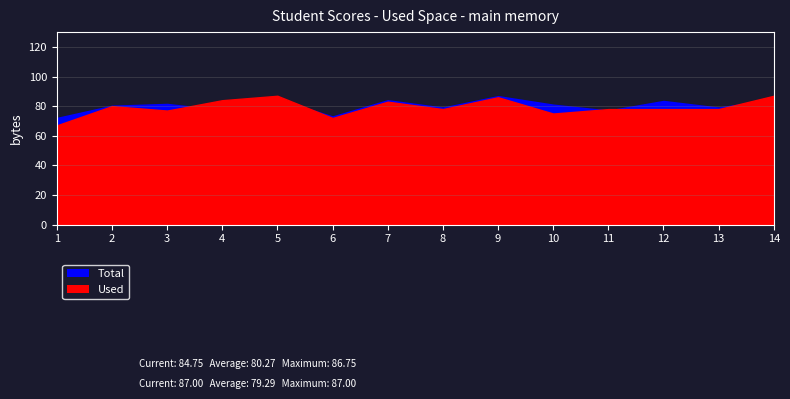

The value of Total at 5 is 50.1. True or false?

False